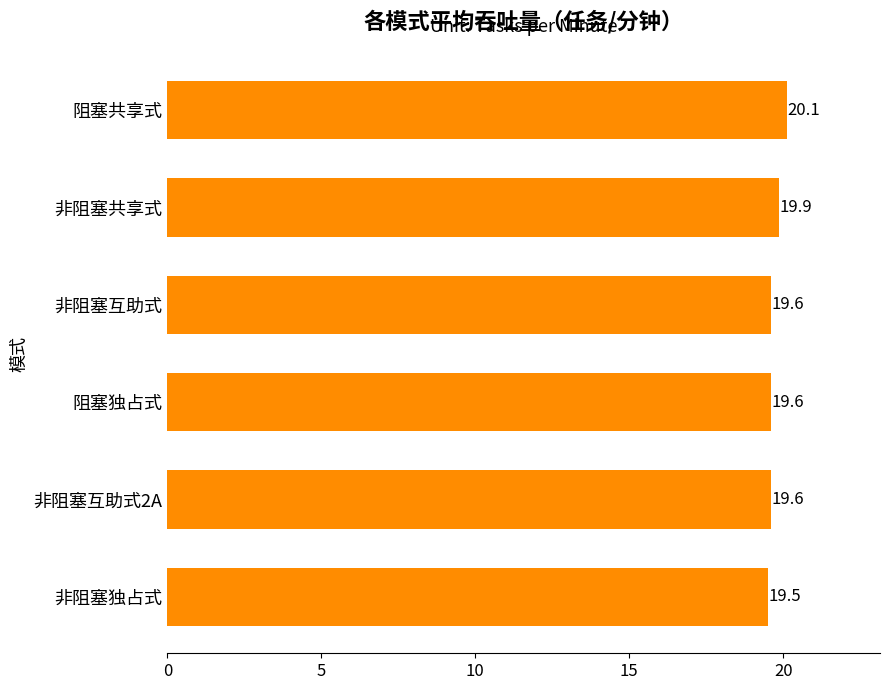

Reading top to bottom, what are all the values shown in this chart?

阻塞共享式=20.1	非阻塞共享式=19.9	非阻塞互助式=19.6	阻塞独占式=19.6	非阻塞互助式2A=19.6	非阻塞独占式=19.5